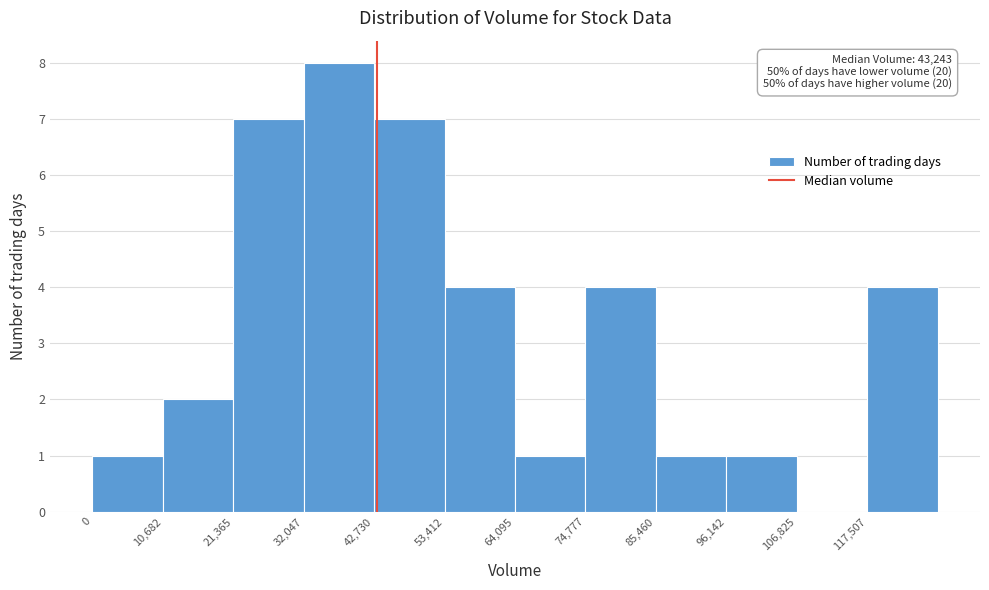

Which range on the x-axis has the tallest bar?

32000 to 42000